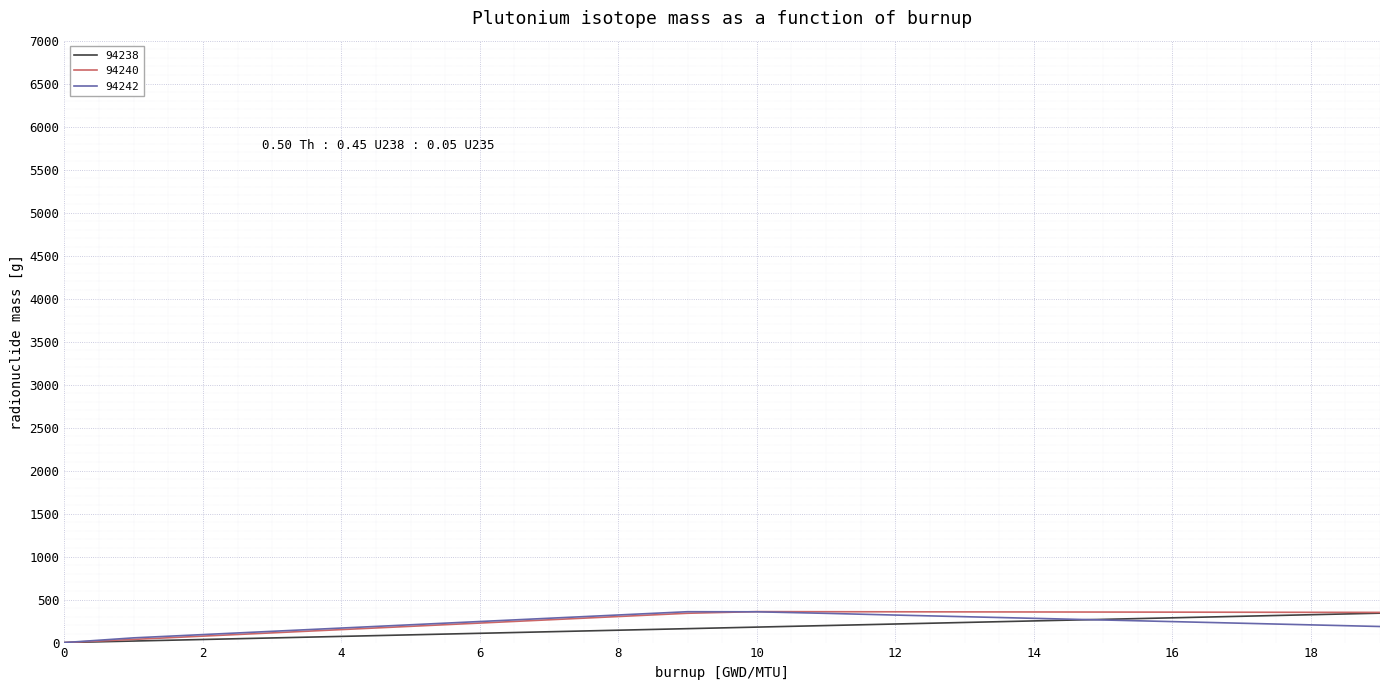

What is the maximum value for 94240?

360